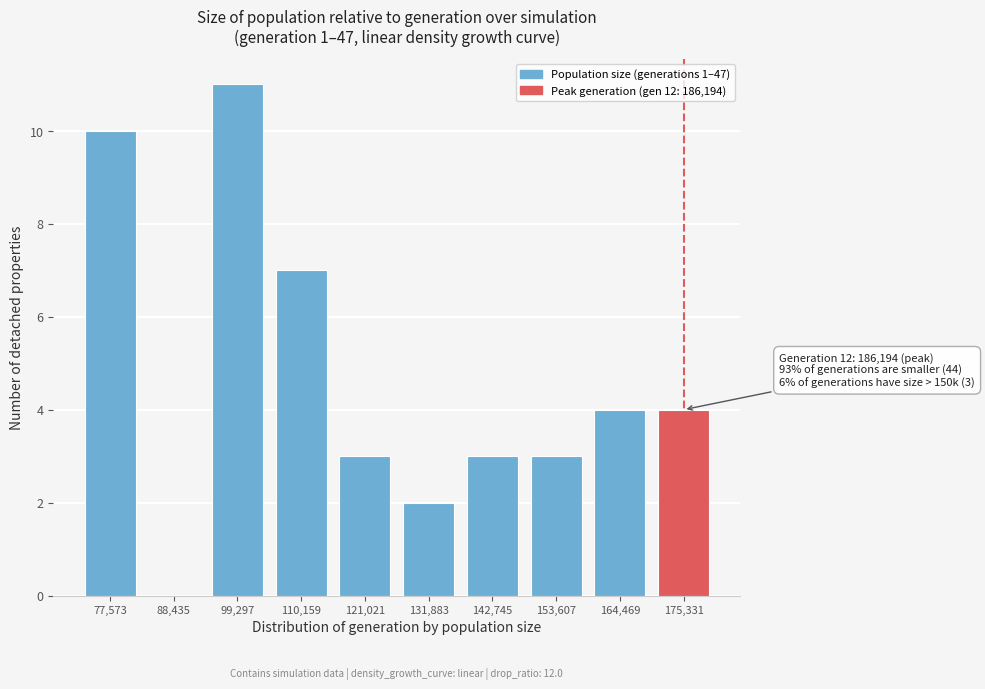

Reading left to right, transcribe all the data shown in this chart.

77,573=10	88,435=0	99,297=11	110,159=7	121,021=3	131,883=2	142,745=3	153,607=3	164,469=4	175,331=4